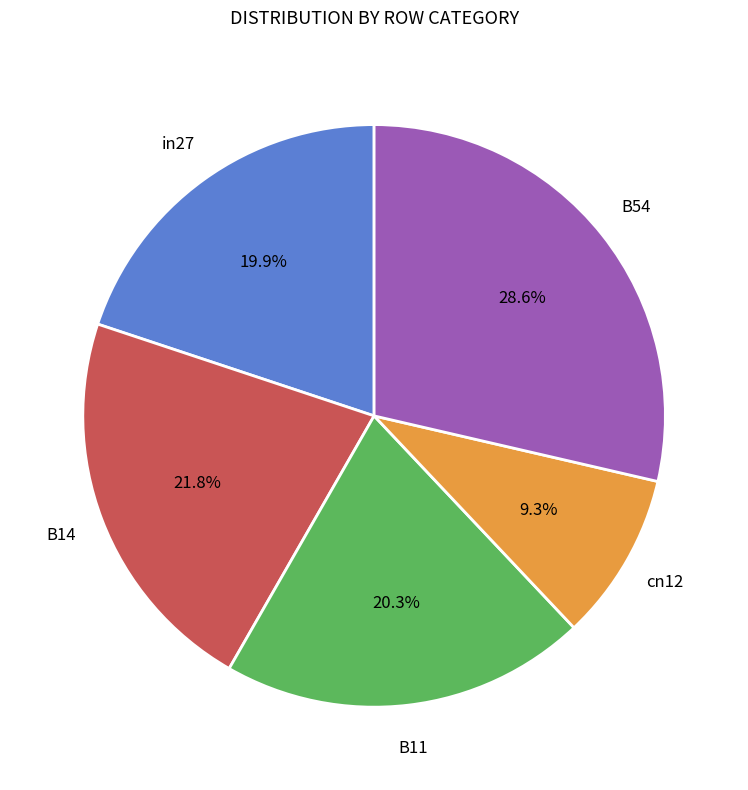

Count the number of slices in the pie.

5